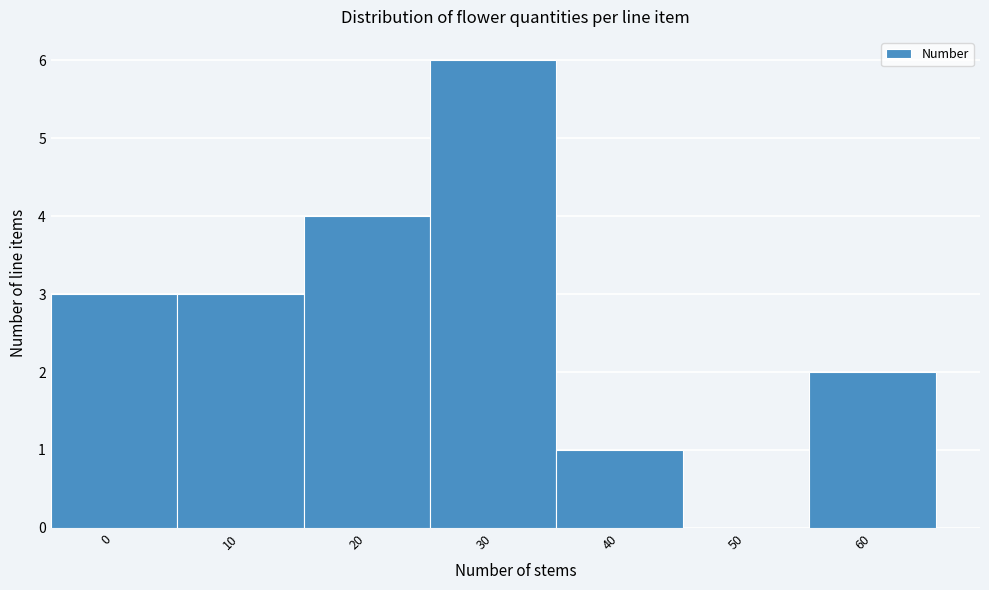

Reading left to right, list all the values displayed in this chart.

0=3	10=3	20=4	30=6	40=1	50=0	60=2